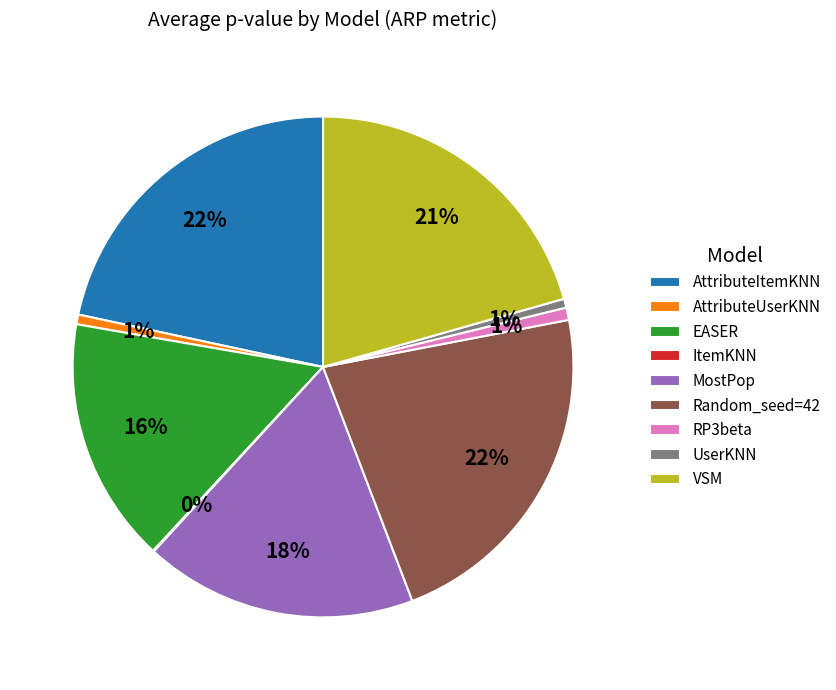

Does any single category account for the majority?

No